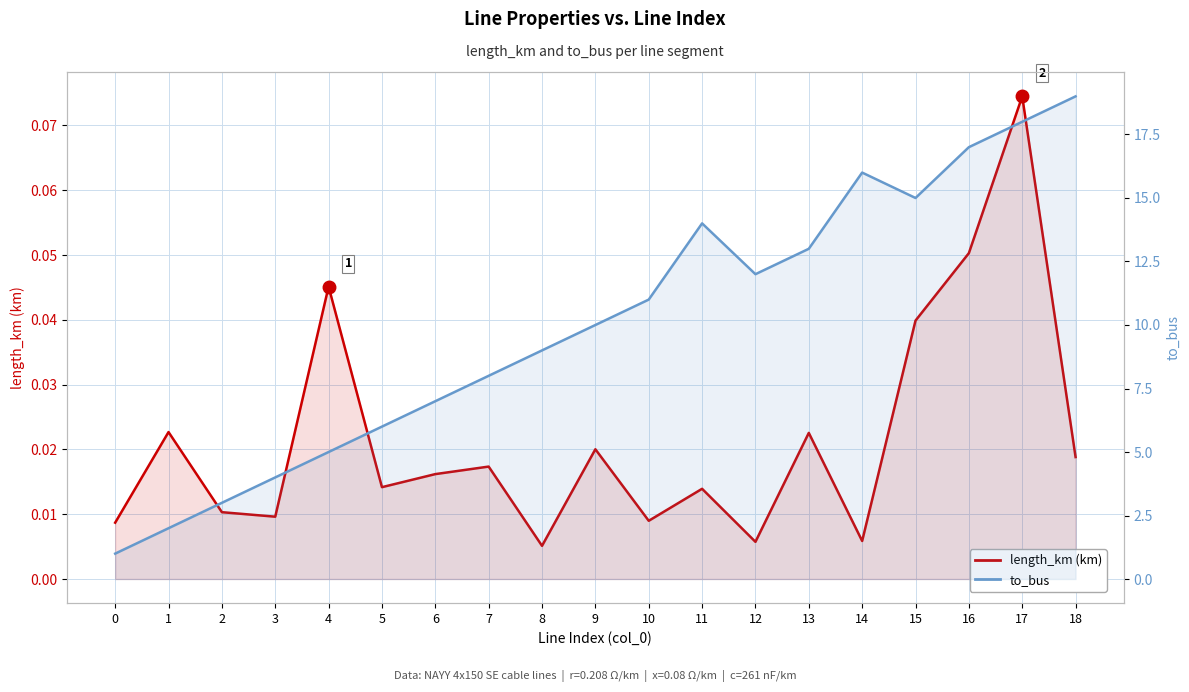

The value of to_bus at 6 is 7.0. True or false?

True